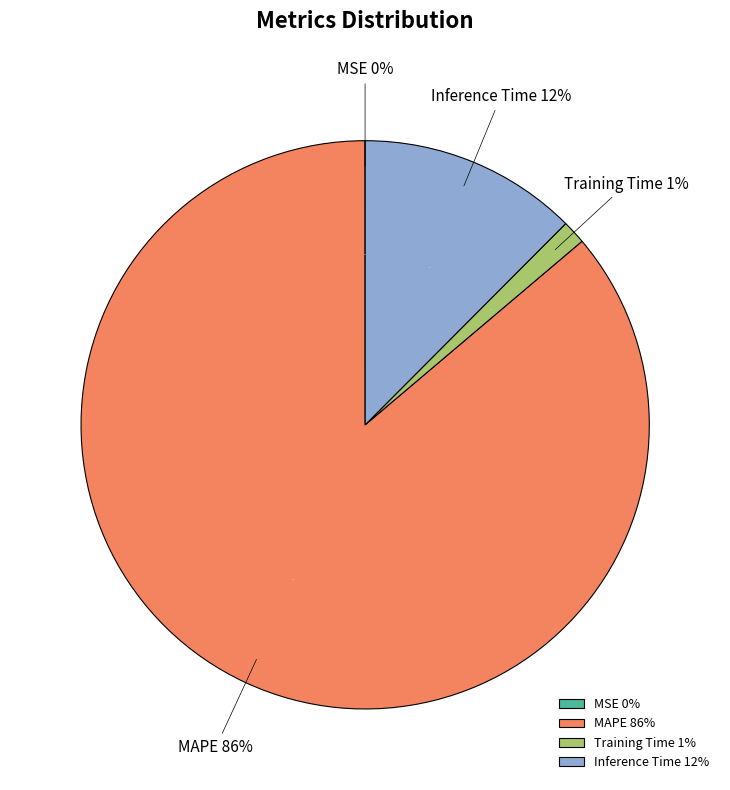

Combined, do Inference Time and Training Time account for over 50%?

No